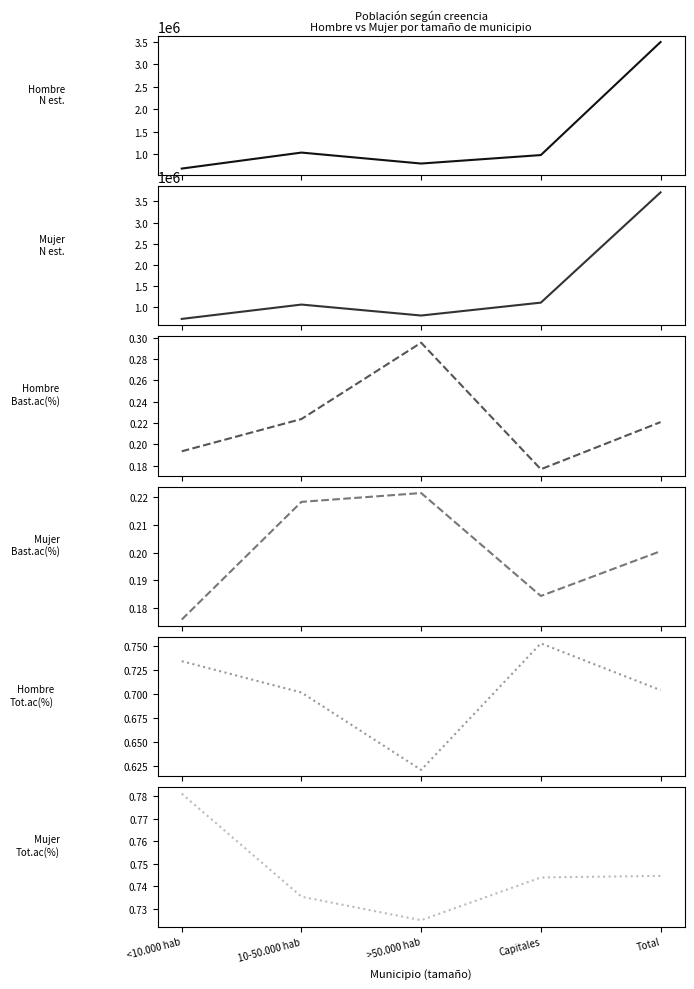

List the labels in order of Hombre - Totalmente de acuerdo (%) value, largest first.

Capitales, <10.000 hab, Total, 10-50.000 hab, >50.000 hab